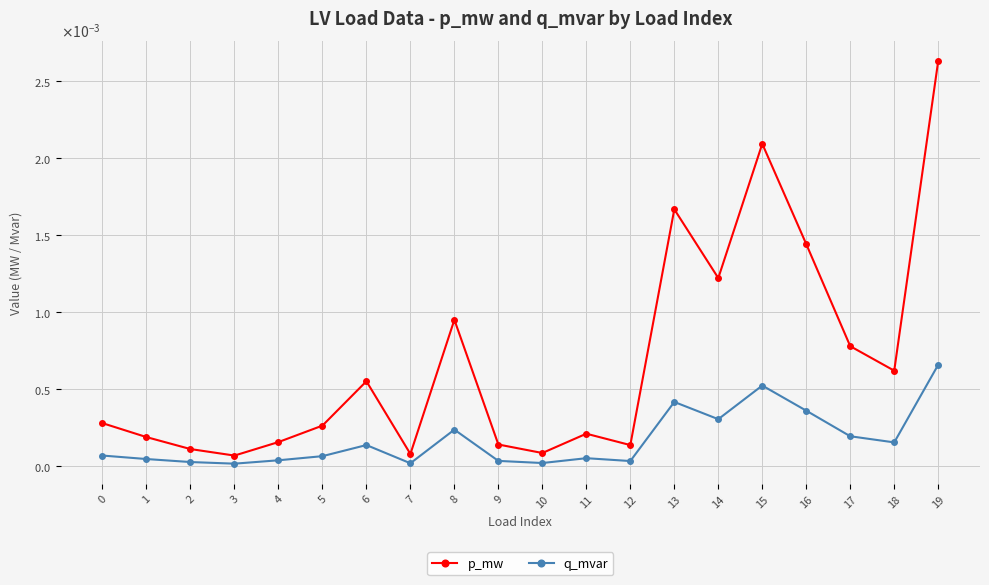

True or false: q_mvar and p_mw cross at least once.

False